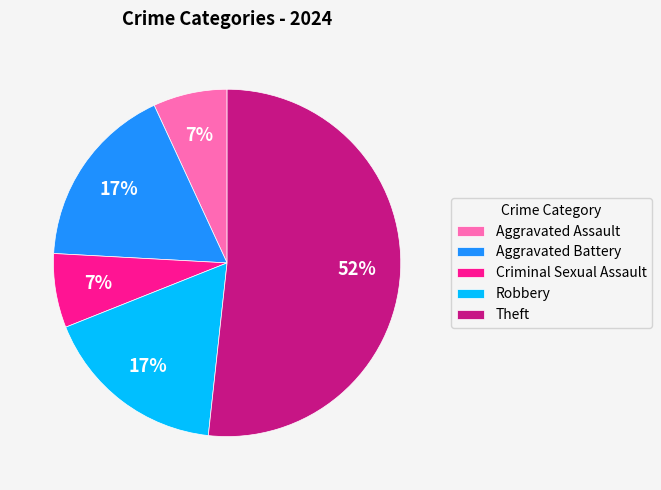

Which category has the biggest portion of the pie?

Theft